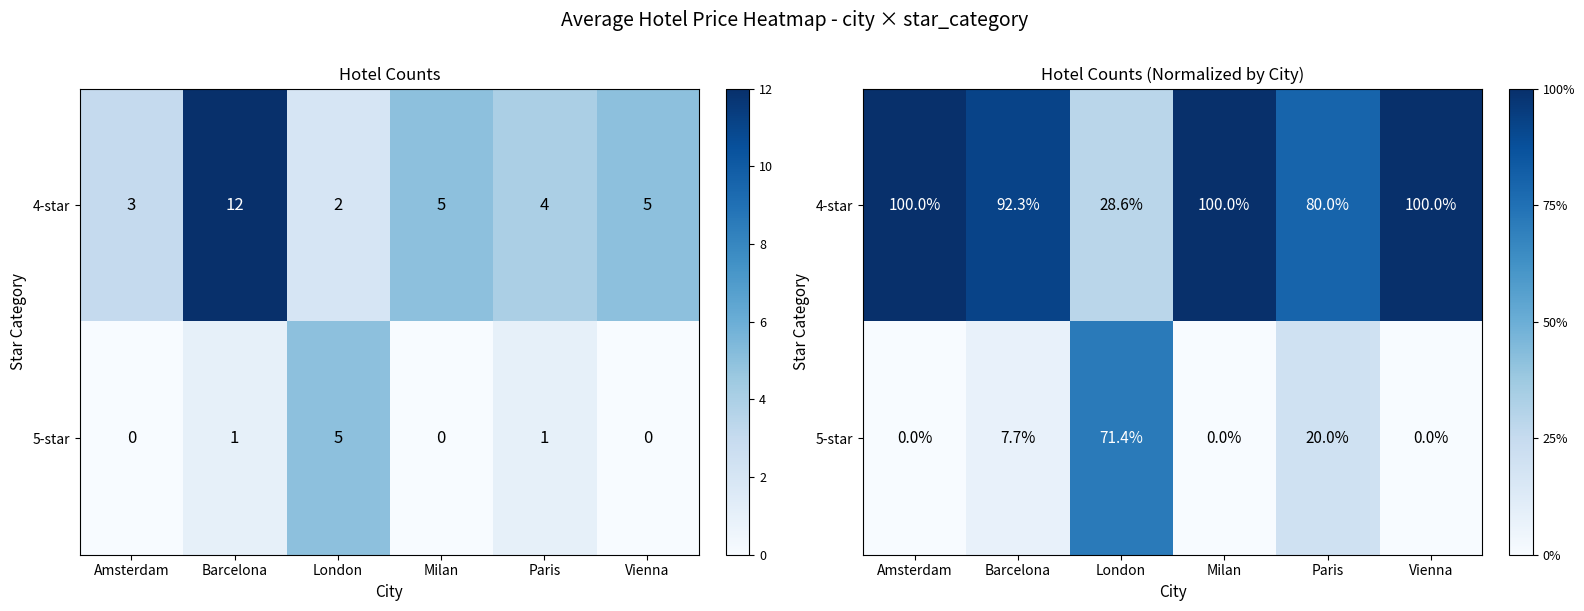

List the series in order of their overall mean, lowest first.

5-star, 4-star